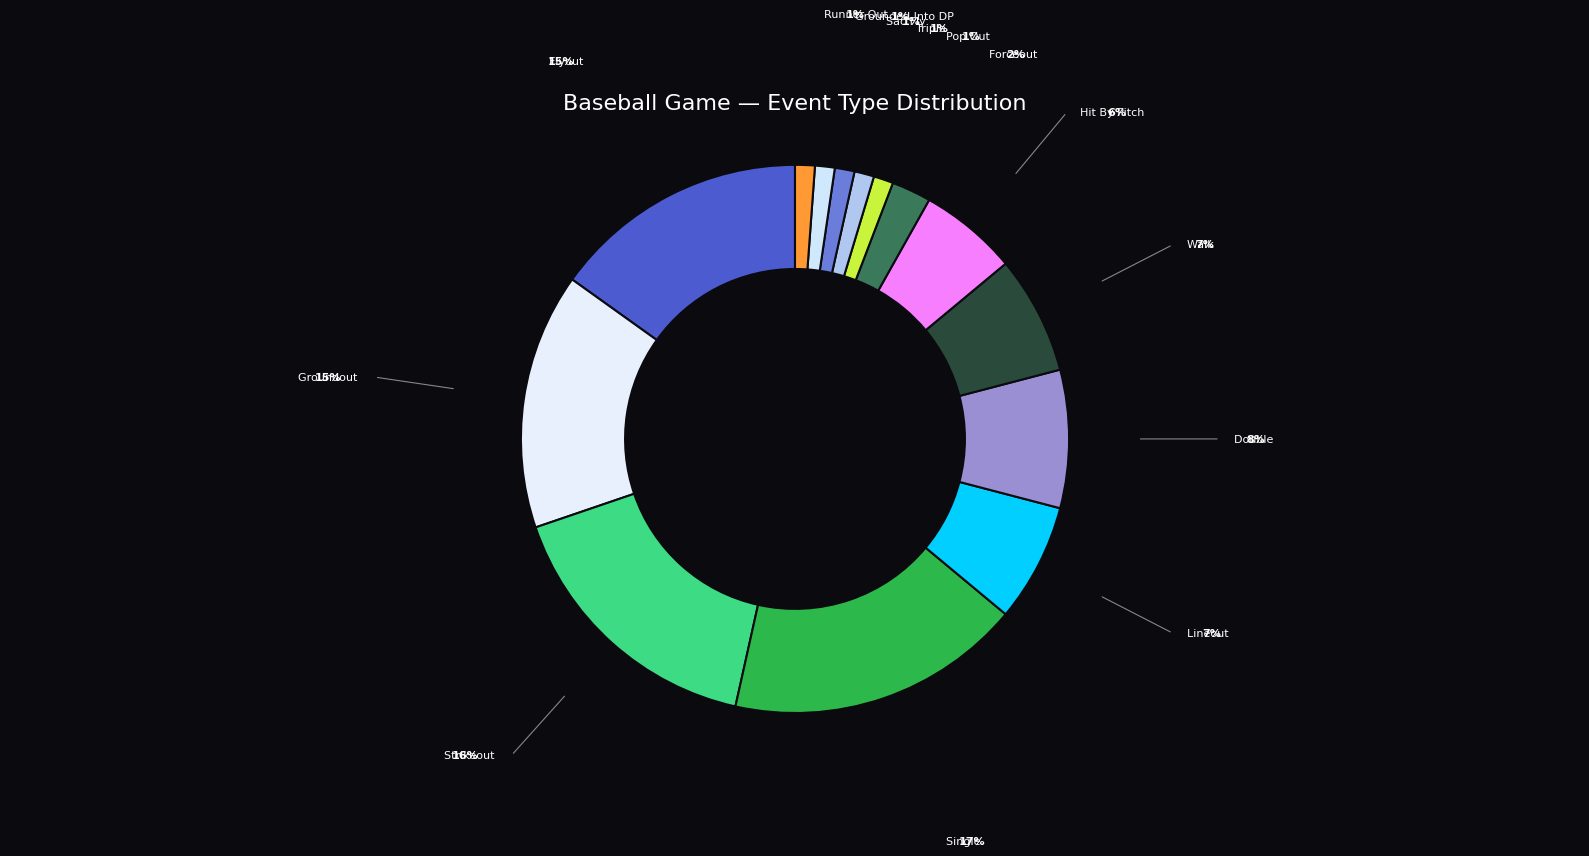

Count the number of slices in the pie.

14